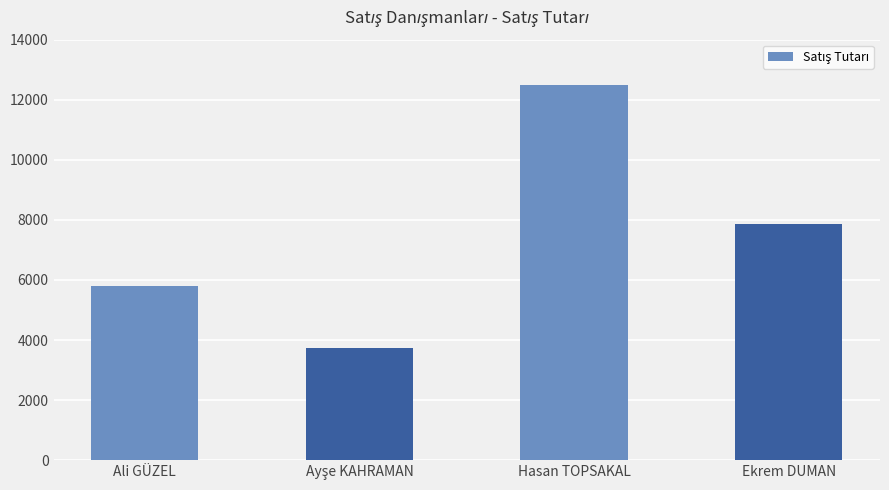

True or false: the data shows 1710 at Ali GÜZEL.

False